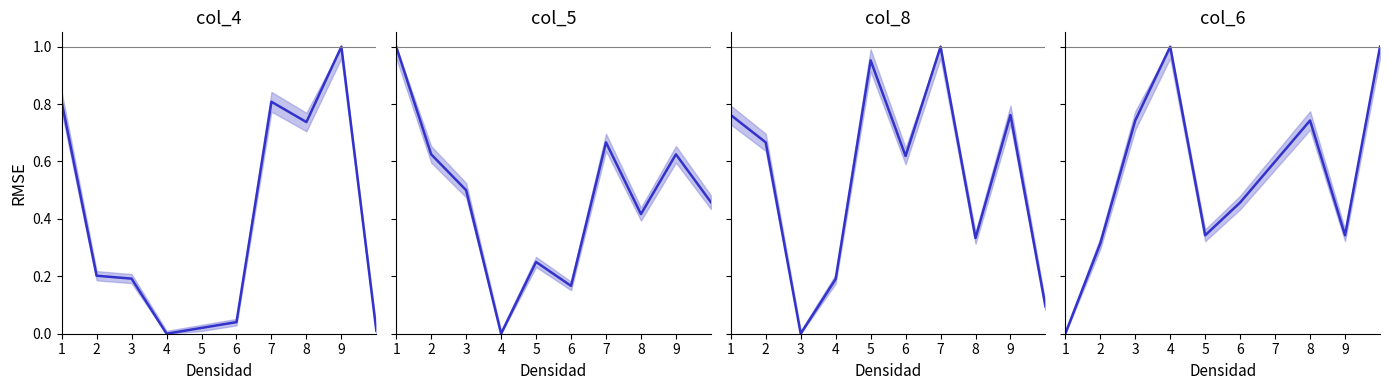

What is the greatest value displayed?

1.0